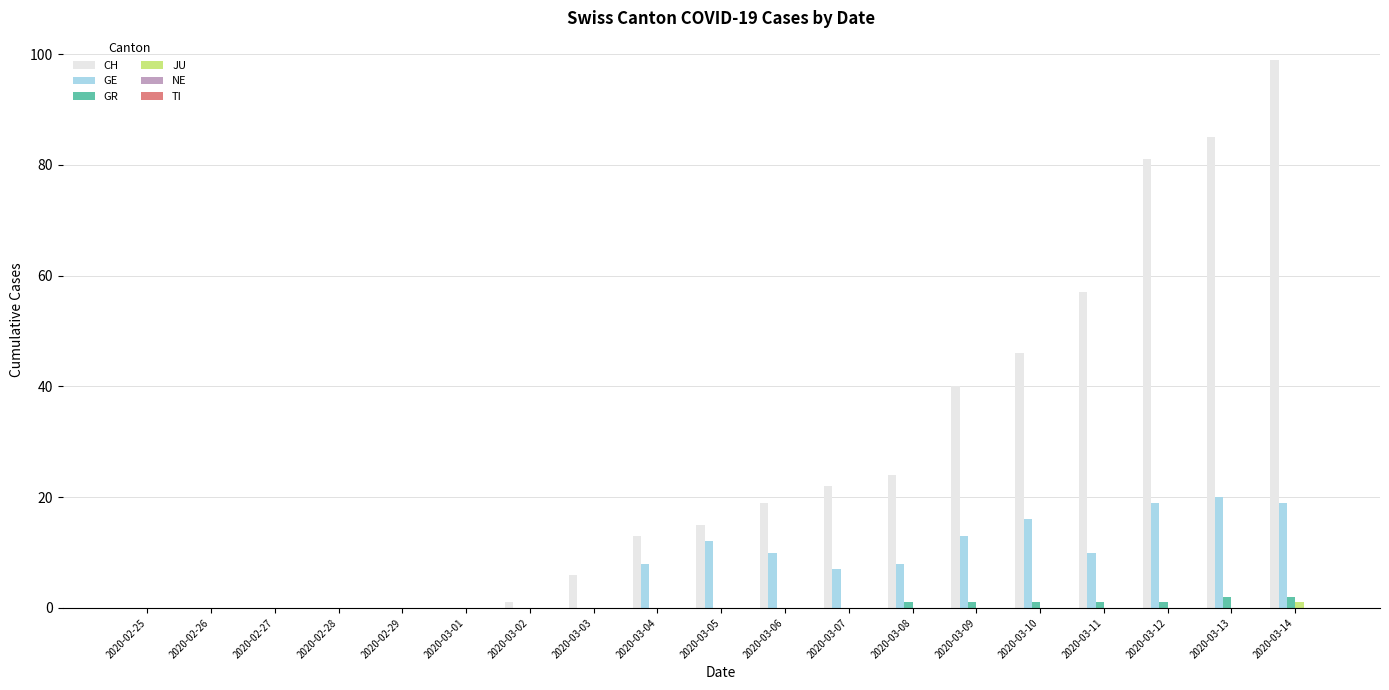

Are the bars horizontal?

No